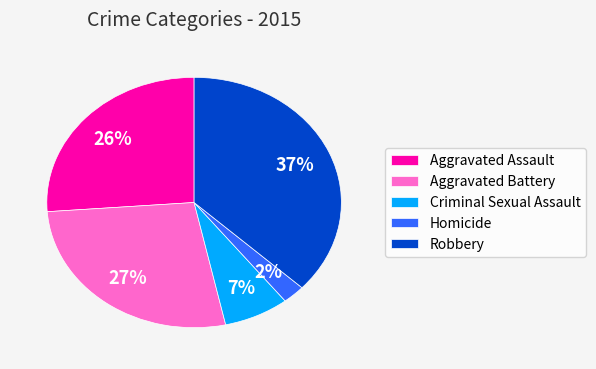

To the nearest percent, what percentage of the pie is Aggravated Assault?

26%